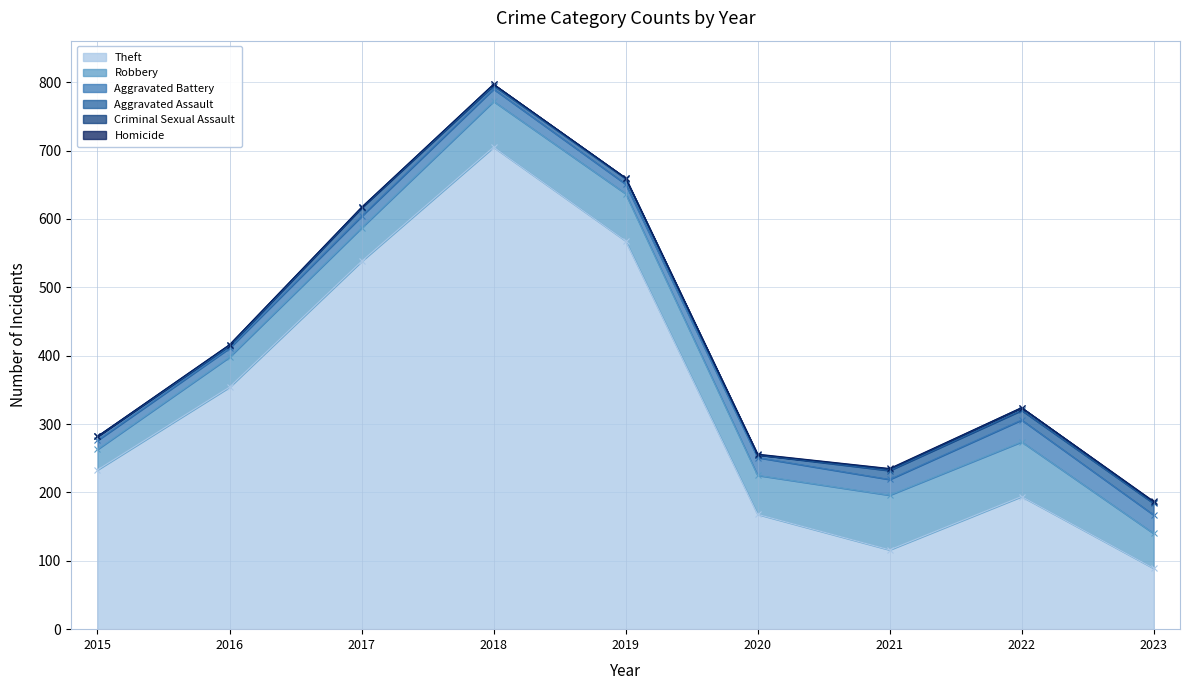

What is the average value of the Aggravated Battery series?

20